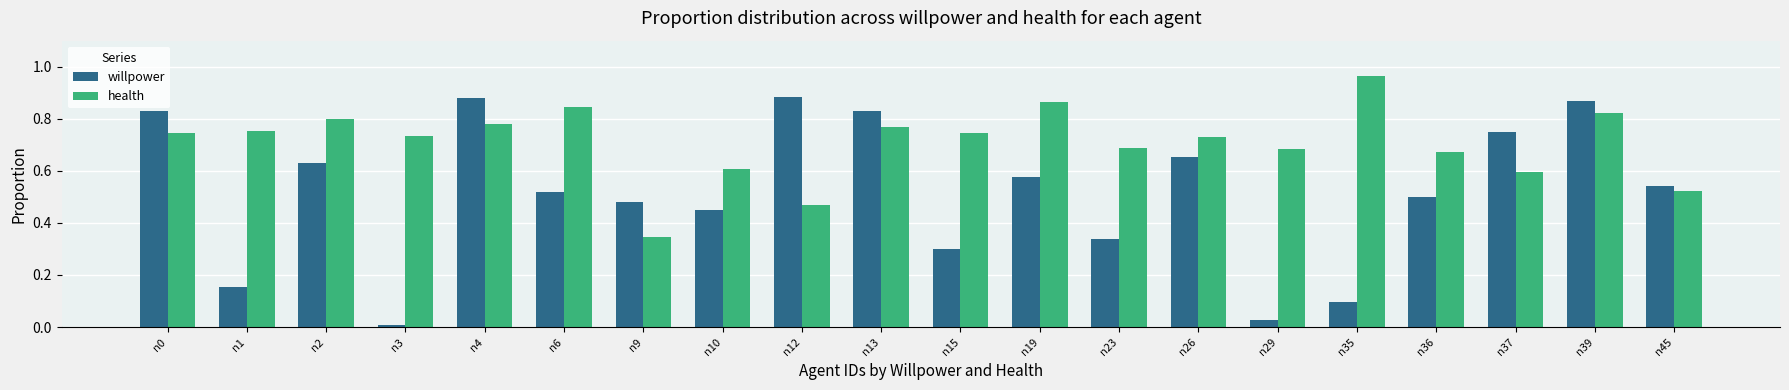

Is it true that willpower equals 0.5 at n36?

True